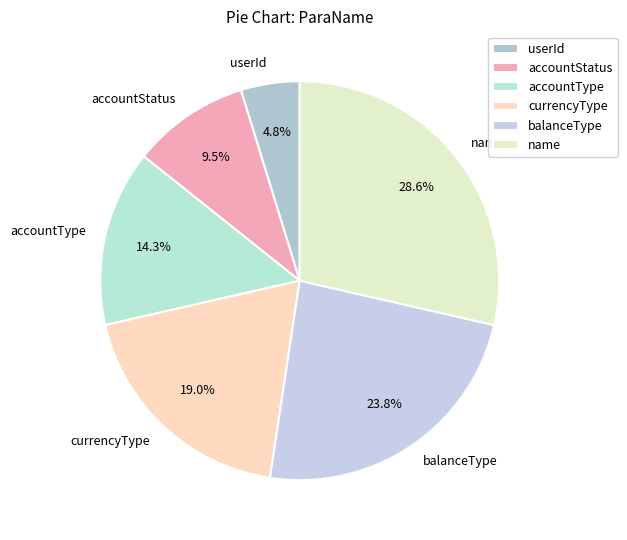

To the nearest percent, what portion does accountType represent?

14%